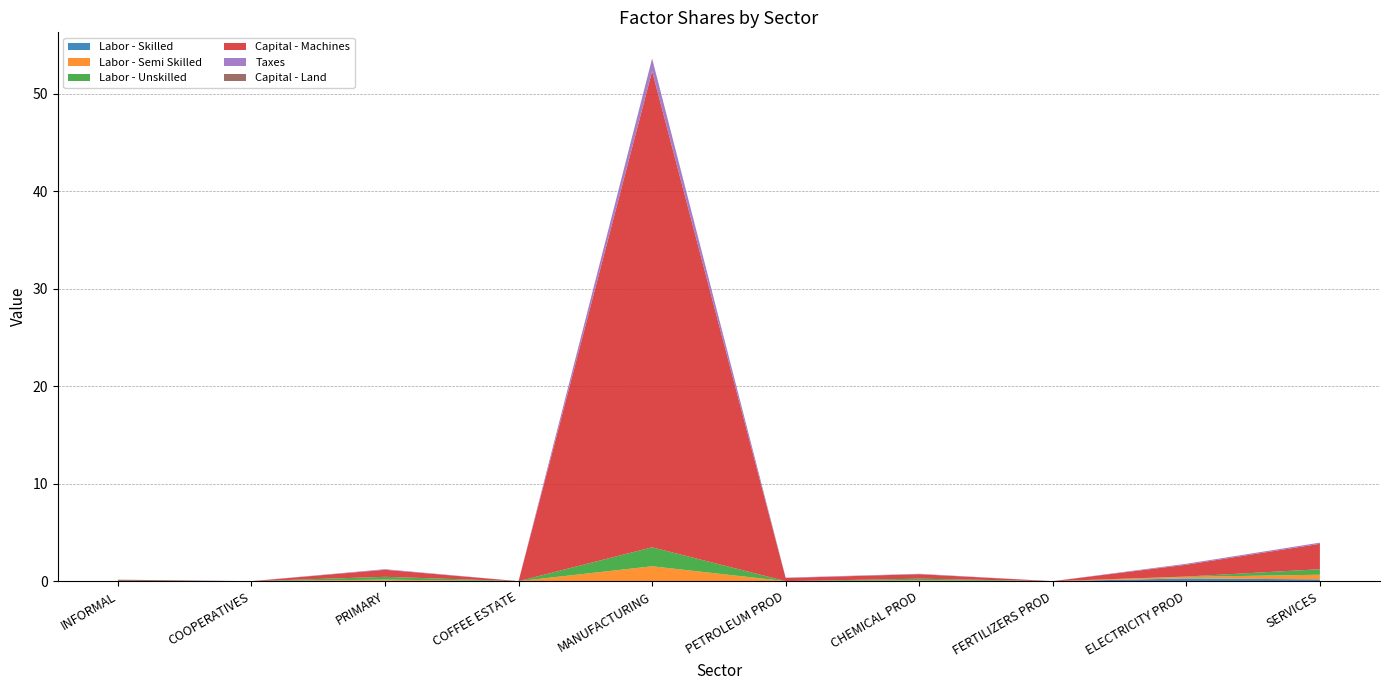

Reading left to right, list all the values displayed in this chart.

Labor - Skilled: 0.0	0.0	0.0	0.0	0.0	0.0	0.0	0.0	0.3	0.2
Labor - Semi Skilled: 0.0	0.0	0.1	0.0	1.5	0.0	0.0	0.0	0.2	0.5
Labor - Unskilled: 0.0	0.0	0.3	0.0	1.9	0.0	0.2	0.0	0.0	0.6
Capital - Machines: 0.0	0.0	0.7	0.0	48.8	0.3	0.5	0.0	1.2	2.6
Taxes: 0.0	0.0	0.1	0.0	1.3	0.0	0.0	0.0	0.1	0.1
Capital - Land: 0.1	0.0	0.0	0.0	0.0	0.0	0.0	0.0	0.0	0.0